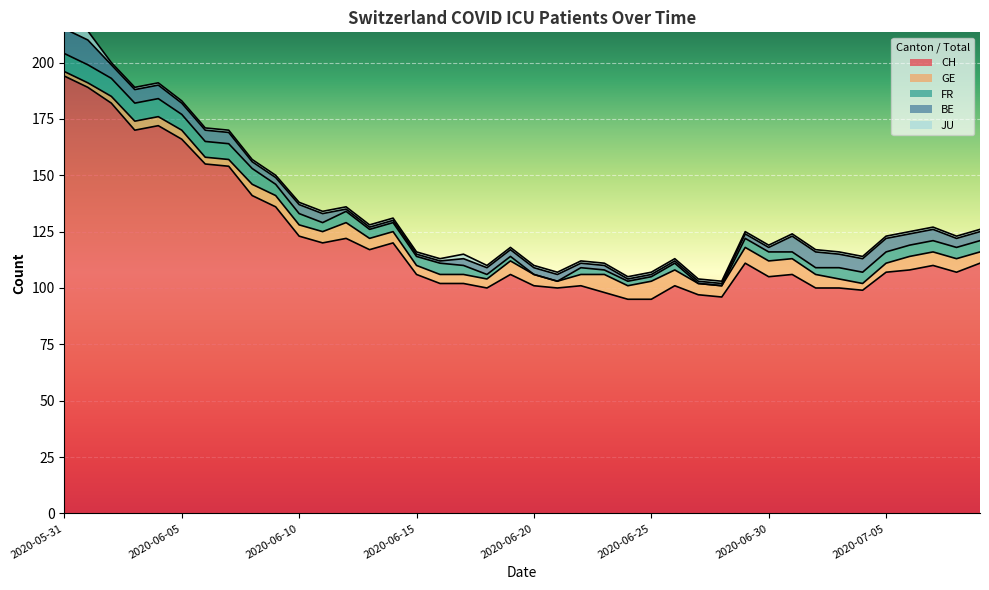

Reading left to right, list all the values displayed in this chart.

CH: 2020-05-31=194	2020-06-01=189	2020-06-02=182	2020-06-03=170	2020-06-04=172	2020-06-05=166	2020-06-06=155	2020-06-07=154	2020-06-08=141	2020-06-09=136	2020-06-10=123	2020-06-11=120	2020-06-12=122	2020-06-13=117	2020-06-14=120	2020-06-15=106	2020-06-16=102	2020-06-17=102	2020-06-18=100	2020-06-19=106	2020-06-20=101	2020-06-21=100	2020-06-22=101	2020-06-23=98	2020-06-24=95	2020-06-25=95	2020-06-26=101	2020-06-27=97	2020-06-28=96	2020-06-29=111	2020-06-30=105	2020-07-01=106	2020-07-02=100	2020-07-03=100	2020-07-04=99	2020-07-05=107	2020-07-06=108	2020-07-07=110	2020-07-08=107	2020-07-09=111
GE: 2020-05-31=2	2020-06-01=2	2020-06-02=3	2020-06-03=4	2020-06-04=4	2020-06-05=4	2020-06-06=3	2020-06-07=3	2020-06-08=5	2020-06-09=5	2020-06-10=5	2020-06-11=5	2020-06-12=7	2020-06-13=5	2020-06-14=5	2020-06-15=4	2020-06-16=4	2020-06-17=4	2020-06-18=4	2020-06-19=6	2020-06-20=5	2020-06-21=3	2020-06-22=5	2020-06-23=8	2020-06-24=6	2020-06-25=8	2020-06-26=7	2020-06-27=5	2020-06-28=5	2020-06-29=7	2020-06-30=7	2020-07-01=7	2020-07-02=6	2020-07-03=4	2020-07-04=3	2020-07-05=4	2020-07-06=6	2020-07-07=6	2020-07-08=6	2020-07-09=5
FR: 2020-05-31=8	2020-06-01=8	2020-06-02=8	2020-06-03=8	2020-06-04=8	2020-06-05=7	2020-06-06=7	2020-06-07=7	2020-06-08=7	2020-06-09=5	2020-06-10=5	2020-06-11=4	2020-06-12=5	2020-06-13=4	2020-06-14=4	2020-06-15=4	2020-06-16=5	2020-06-17=4	2020-06-18=2	2020-06-19=2	2020-06-20=0	2020-06-21=0	2020-06-22=3	2020-06-23=2	2020-06-24=2	2020-06-25=2	2020-06-26=3	2020-06-27=0	2020-06-28=0	2020-06-29=4	2020-06-30=4	2020-07-01=3	2020-07-02=3	2020-07-03=5	2020-07-04=5	2020-07-05=5	2020-07-06=5	2020-07-07=5	2020-07-08=5	2020-07-09=5
BE: 2020-05-31=11	2020-06-01=11	2020-06-02=6	2020-06-03=6	2020-06-04=6	2020-06-05=5	2020-06-06=5	2020-06-07=5	2020-06-08=3	2020-06-09=3	2020-06-10=4	2020-06-11=4	2020-06-12=1	2020-06-13=1	2020-06-14=1	2020-06-15=1	2020-06-16=1	2020-06-17=3	2020-06-18=3	2020-06-19=3	2020-06-20=3	2020-06-21=3	2020-06-22=2	2020-06-23=2	2020-06-24=1	2020-06-25=1	2020-06-26=1	2020-06-27=1	2020-06-28=1	2020-06-29=2	2020-06-30=2	2020-07-01=7	2020-07-02=7	2020-07-03=6	2020-07-04=6	2020-07-05=6	2020-07-06=5	2020-07-07=5	2020-07-08=4	2020-07-09=4
JU: 2020-05-31=4	2020-06-01=4	2020-06-02=1	2020-06-03=1	2020-06-04=1	2020-06-05=1	2020-06-06=1	2020-06-07=1	2020-06-08=1	2020-06-09=1	2020-06-10=1	2020-06-11=1	2020-06-12=1	2020-06-13=1	2020-06-14=1	2020-06-15=1	2020-06-16=1	2020-06-17=2	2020-06-18=1	2020-06-19=1	2020-06-20=1	2020-06-21=1	2020-06-22=1	2020-06-23=1	2020-06-24=1	2020-06-25=1	2020-06-26=1	2020-06-27=1	2020-06-28=1	2020-06-29=1	2020-06-30=1	2020-07-01=1	2020-07-02=1	2020-07-03=1	2020-07-04=1	2020-07-05=1	2020-07-06=1	2020-07-07=1	2020-07-08=1	2020-07-09=1